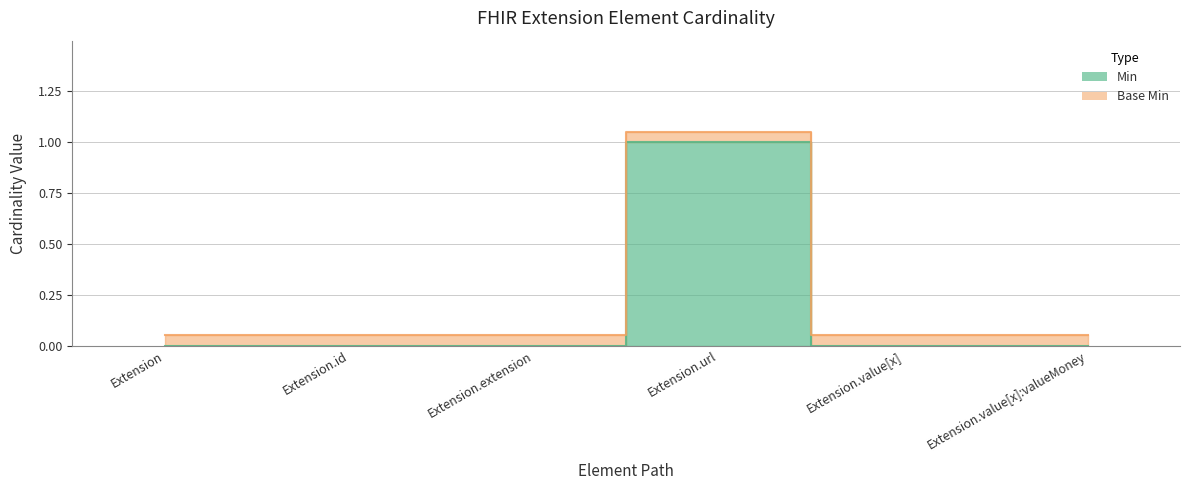

How many data points does each series have?

6